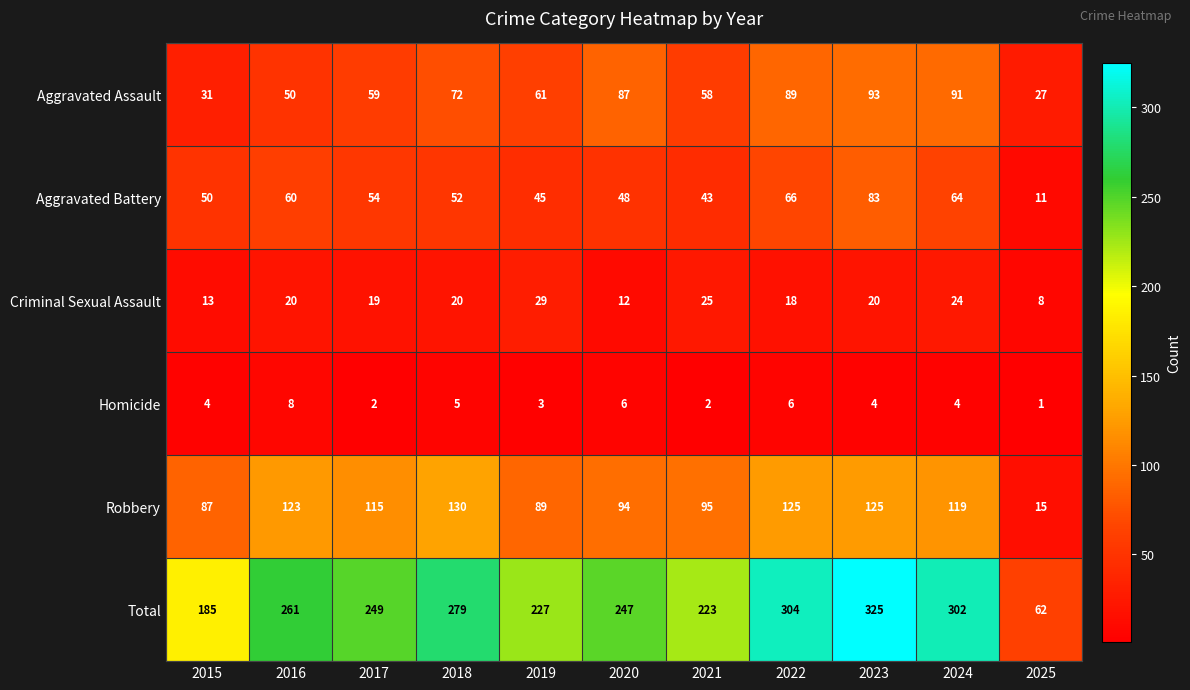

What is the sum of the Aggravated Battery values at 2016 and 2021?

103